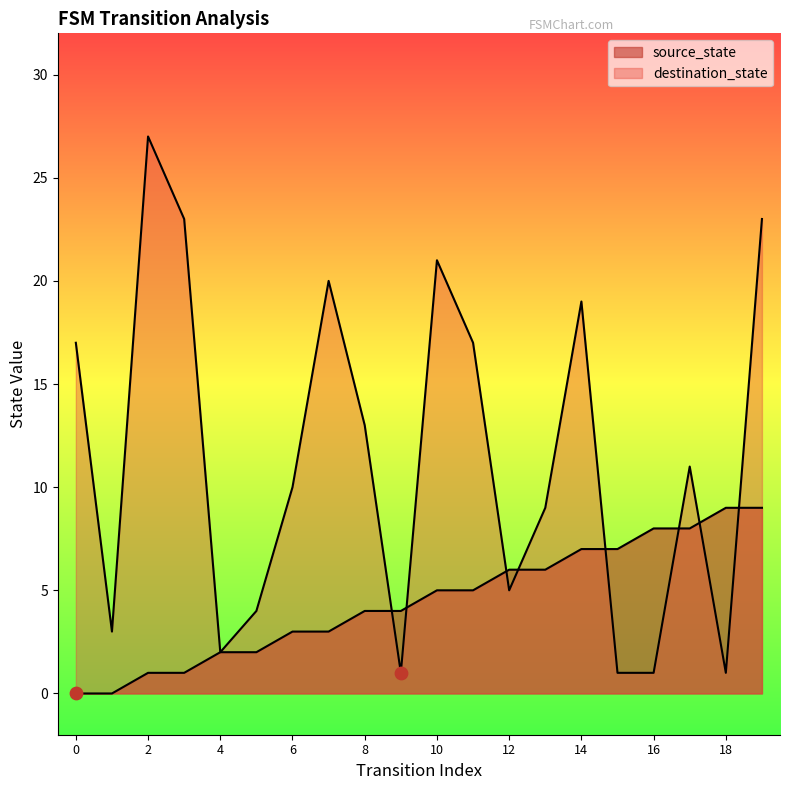

What is the total value across all series at 6?

13